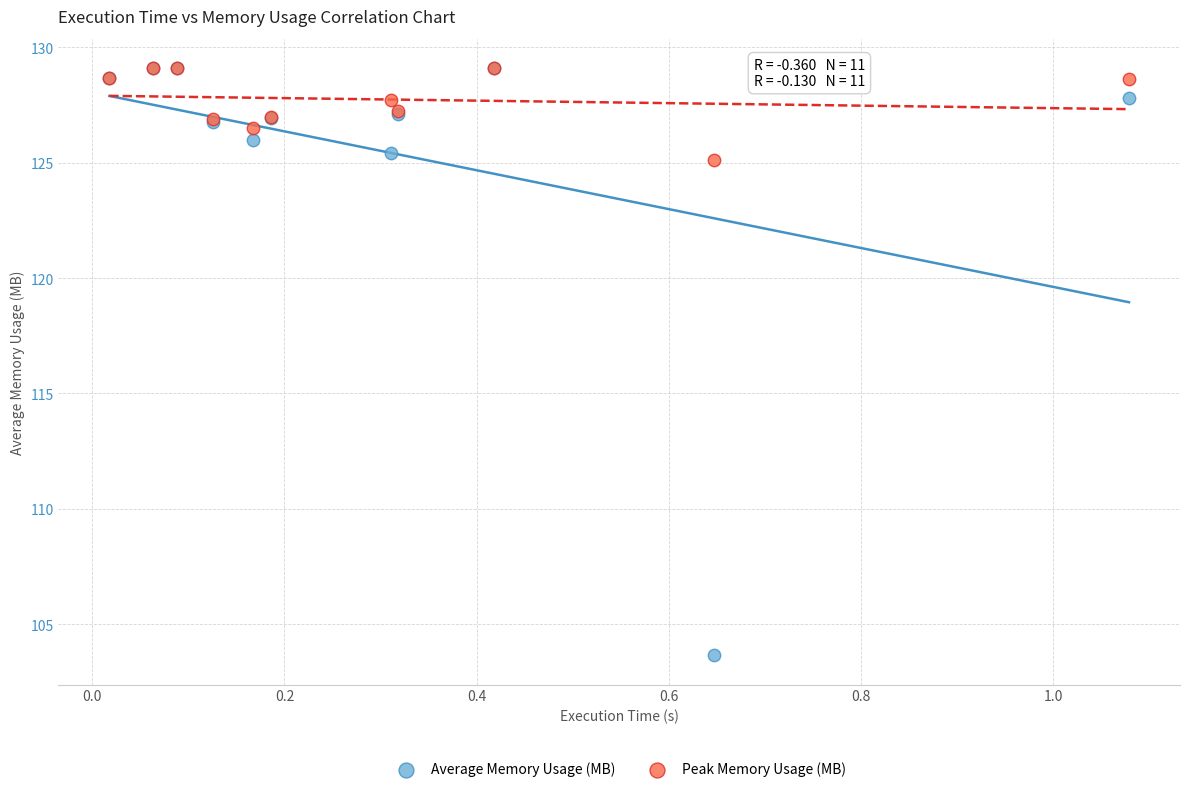

What are all the series names shown in the legend?

Average Memory Usage (MB), Peak Memory Usage (MB)